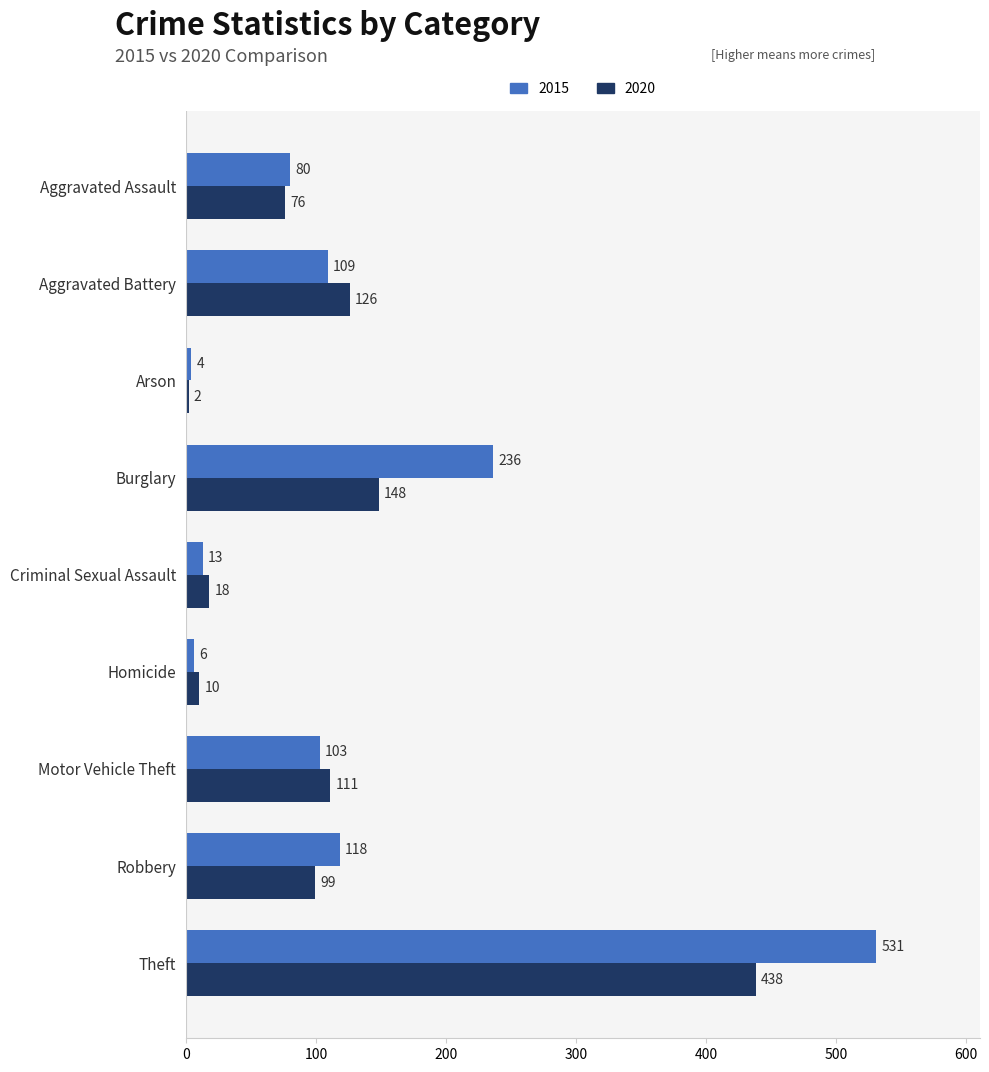

The 2015 series shows 154 at Robbery. True or false?

False